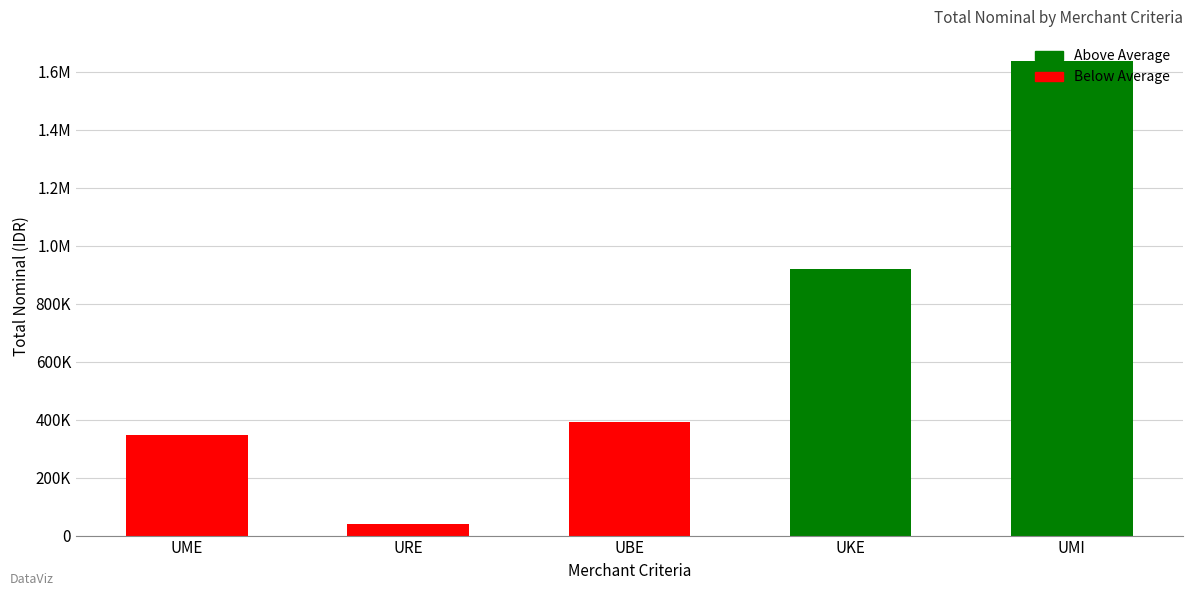

Does the chart contain any negative values?

No